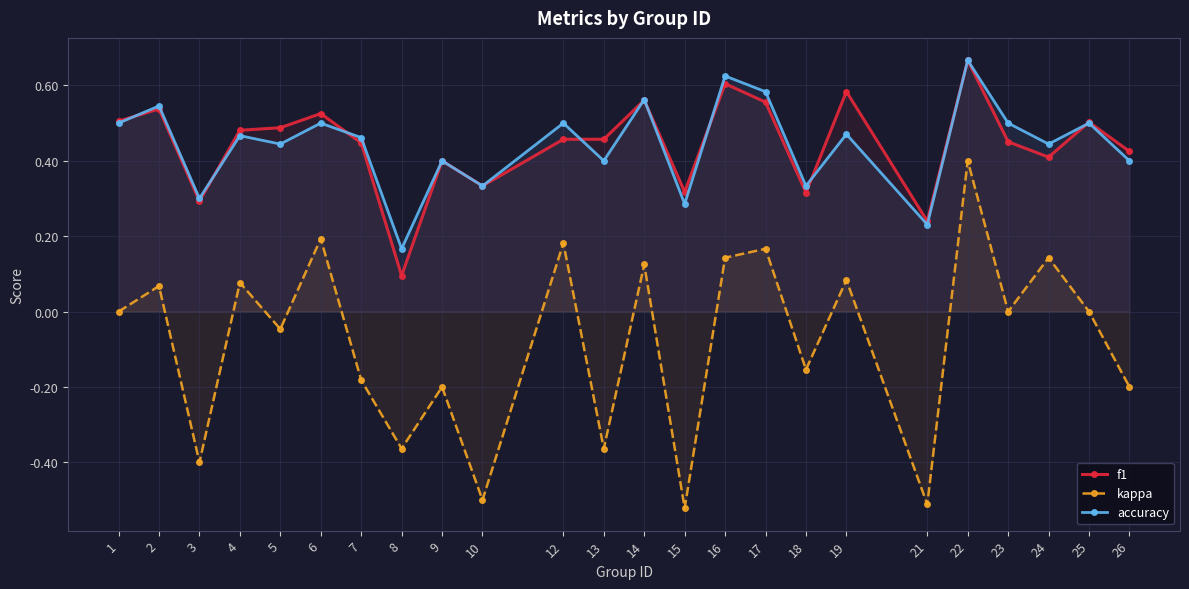

How many negative values does the kappa series have?

11